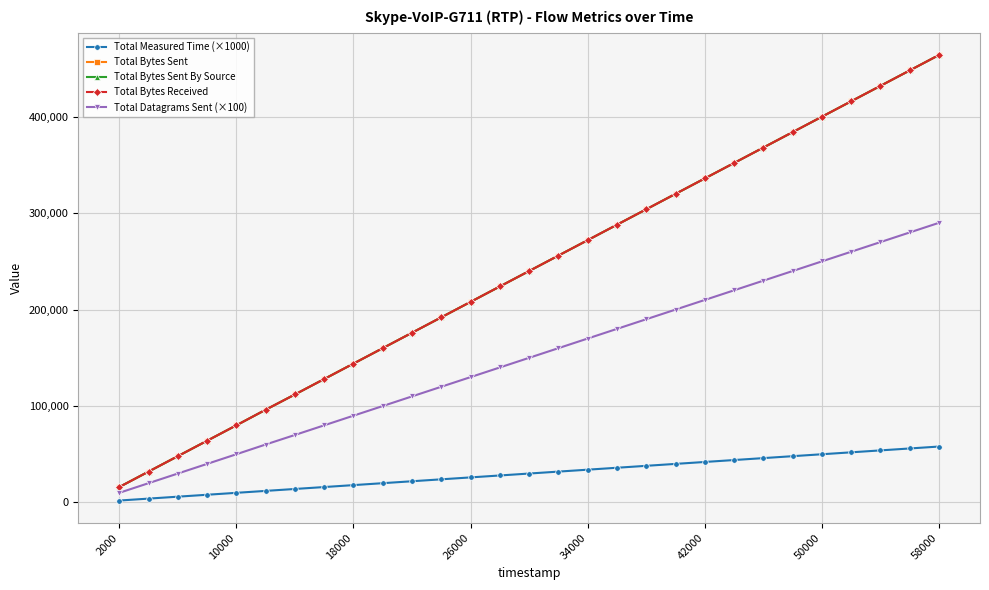

Is this an area chart (filled region under the line)?

No